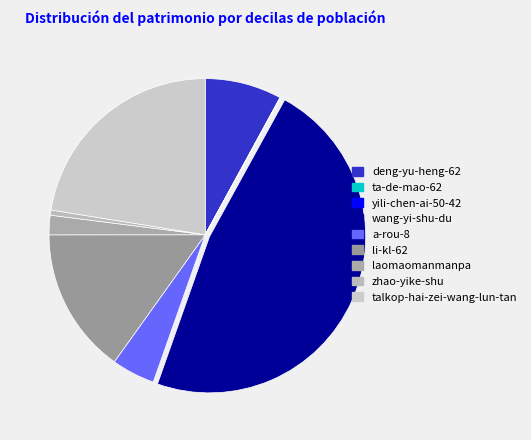

Combined, do zhao-yike-shu and a-rou-8 account for over 50%?

No